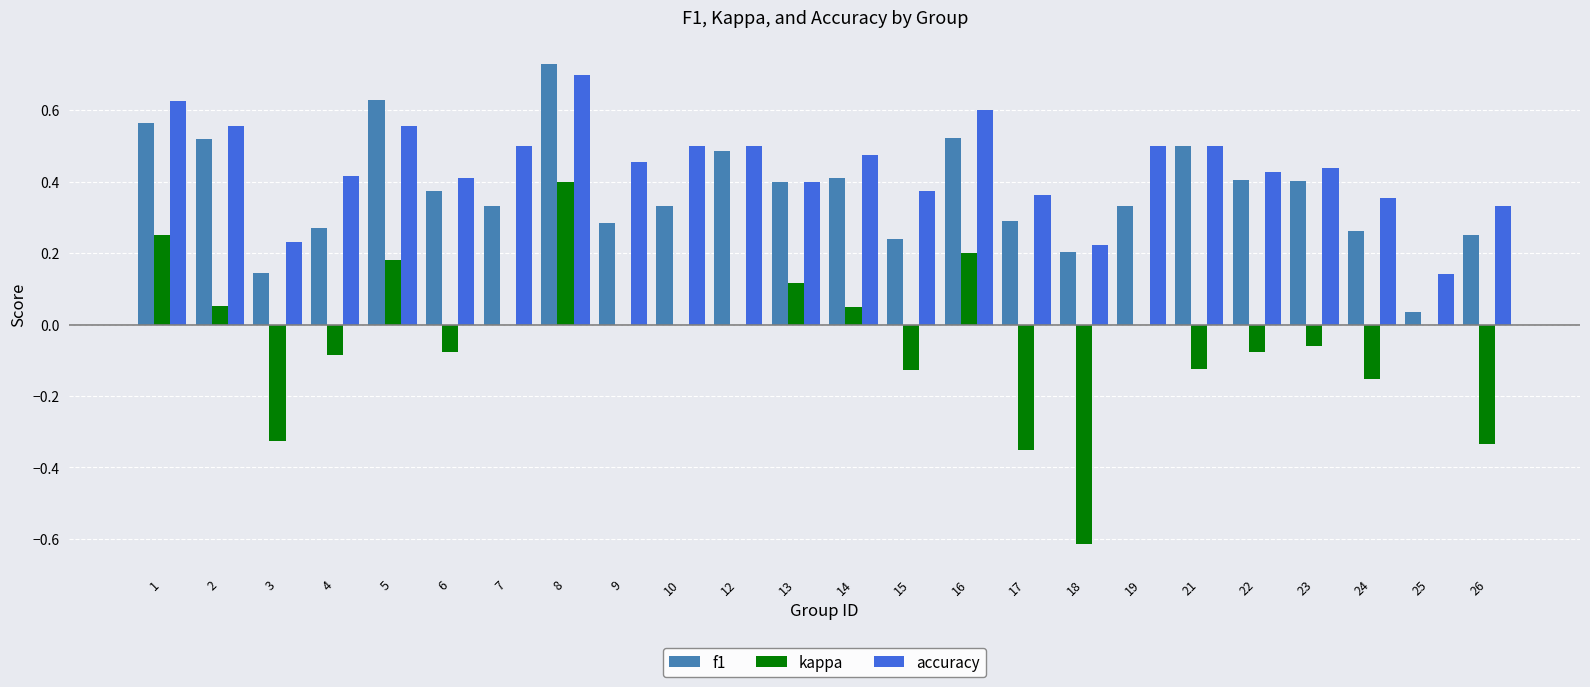

Which category has the highest value in the f1 series?

8